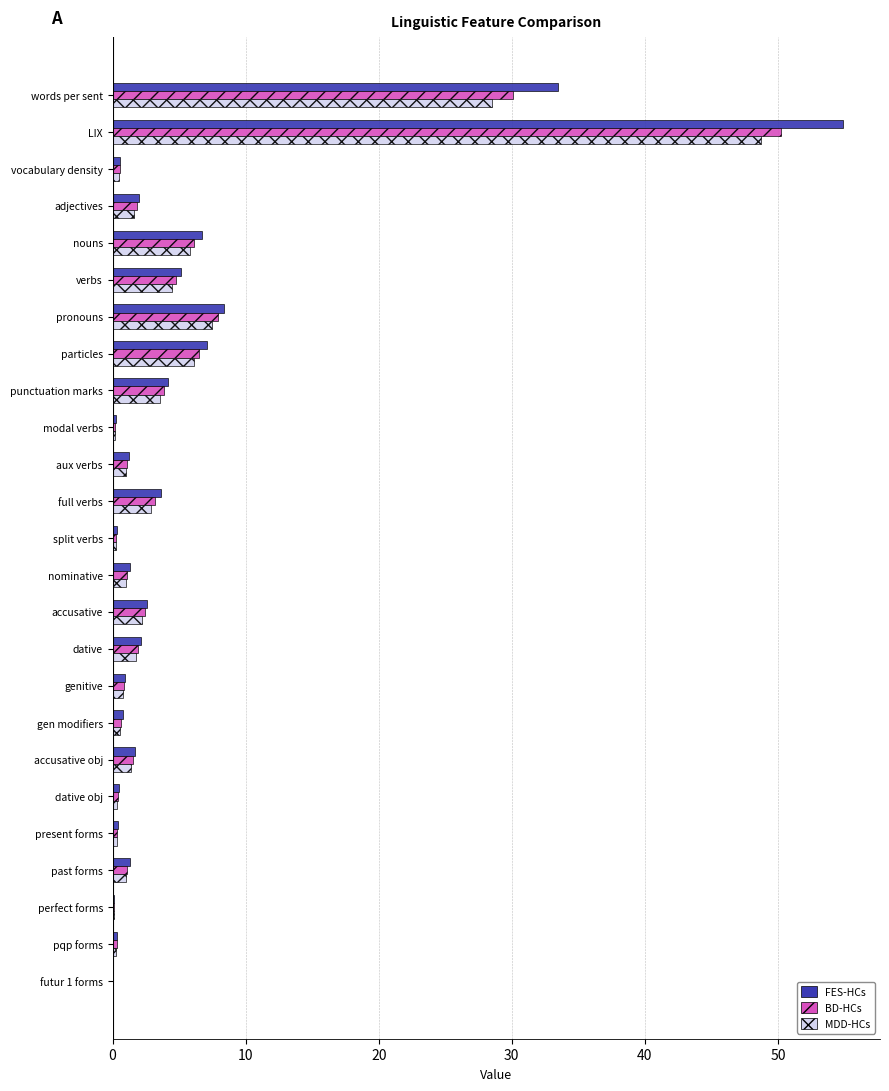

The value of MDD-HCs at adjectives is 1.6. True or false?

True